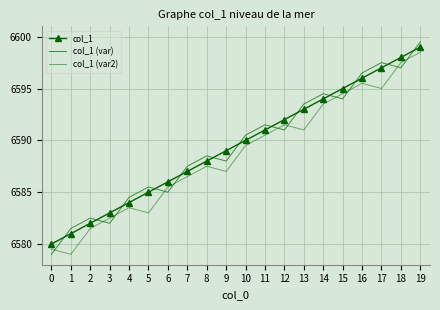

What is the sum of the col_1 values at 13 and 19?

13192.0